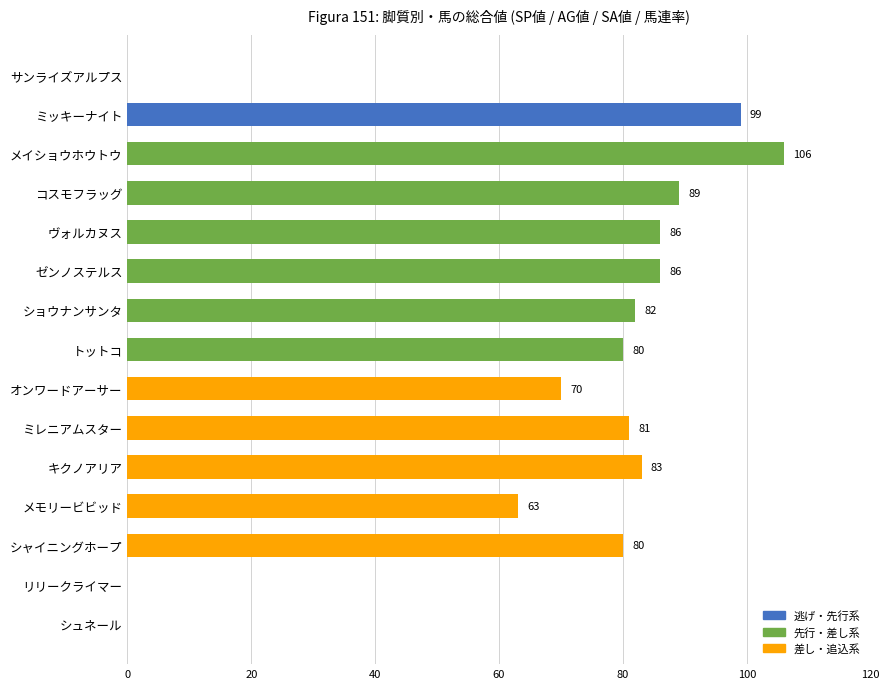

The chart shows a value of 27 at メイショウホウトウ. True or false?

False